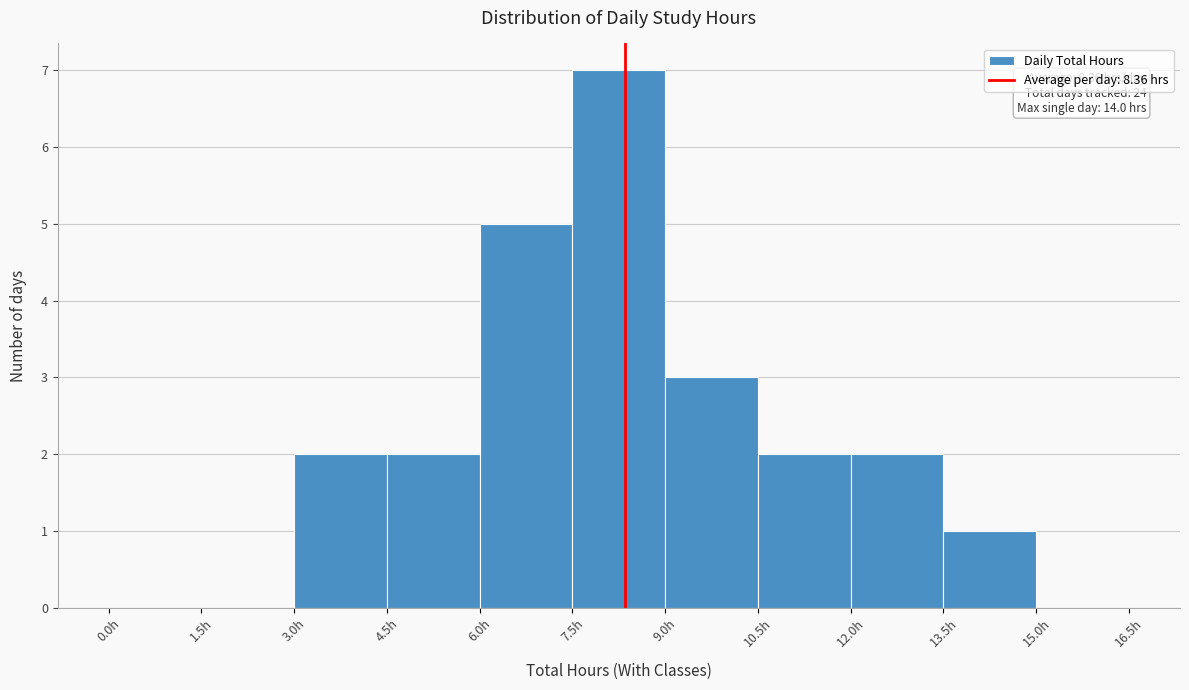

Over which range of the x-axis is the bar tallest?

7.5 to 9.0